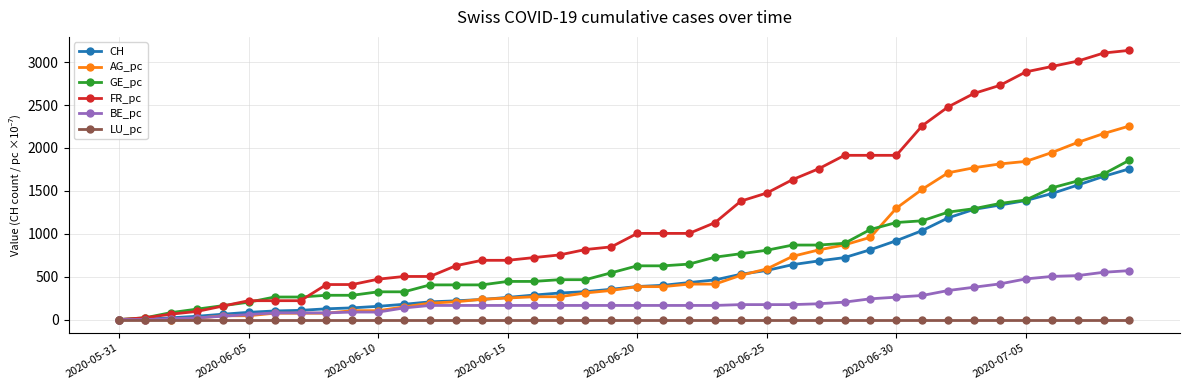

Which series has the largest total across all categories?

FR_pc